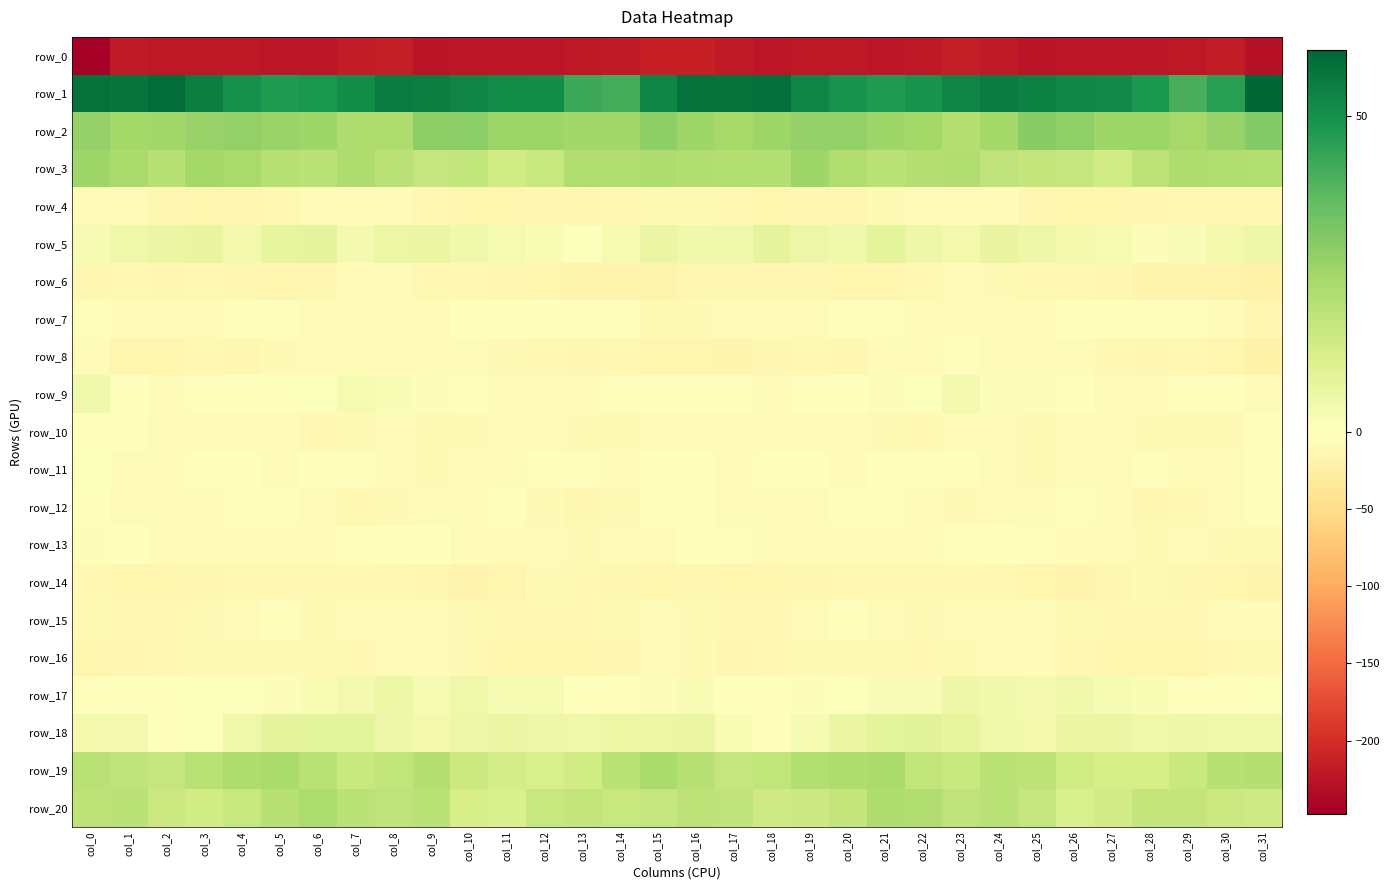

What is the highest value of the row_13 series?

1.1